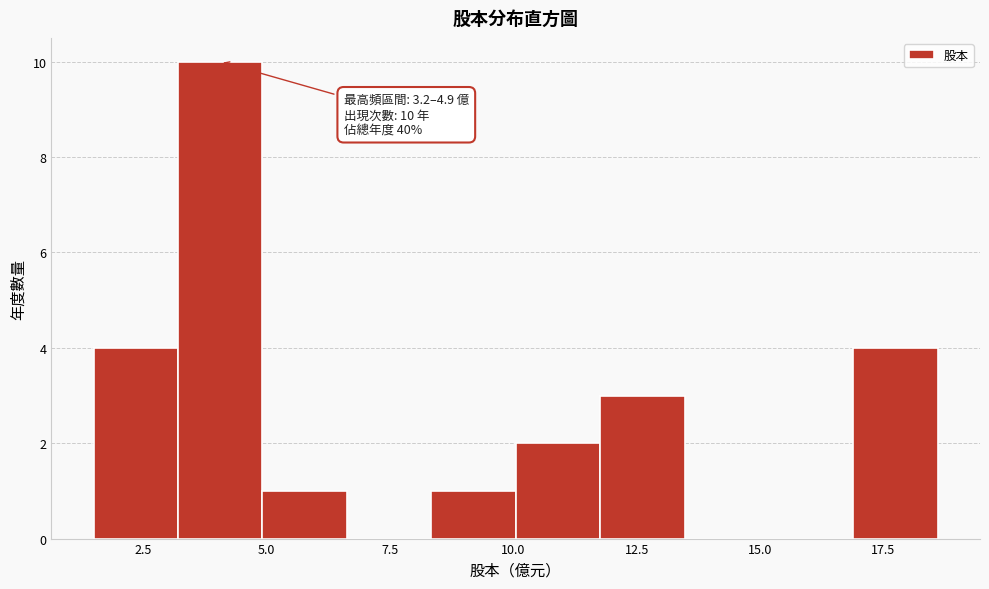

Around what value on the x-axis is the tallest bar? Give the approximate position of its centre, as read against the axis.

4.0